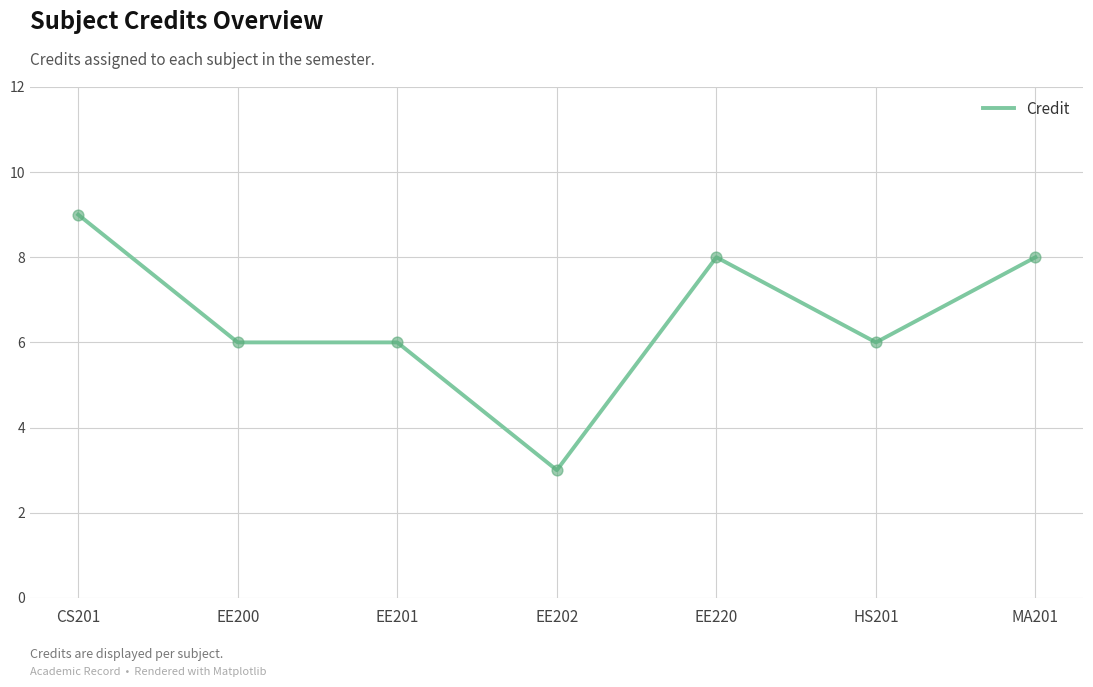

What is the ratio of the value at CS201 to the value at HS201?

1.5